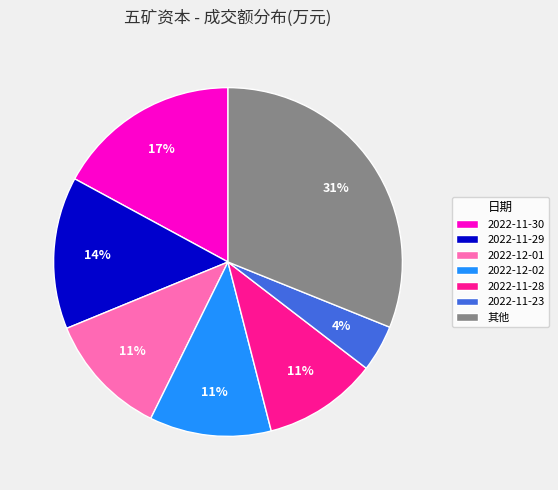

Is the sum of 2022-12-02 and 2022-11-28 greater than half?

No